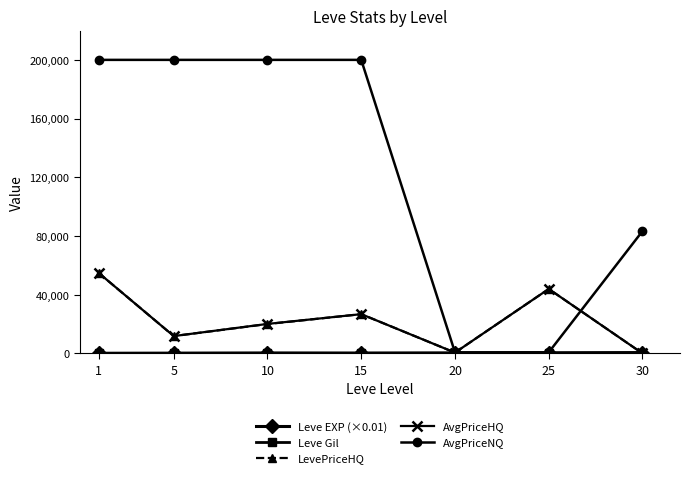

The value of AvgPriceHQ at 30 is 0.0. True or false?

True